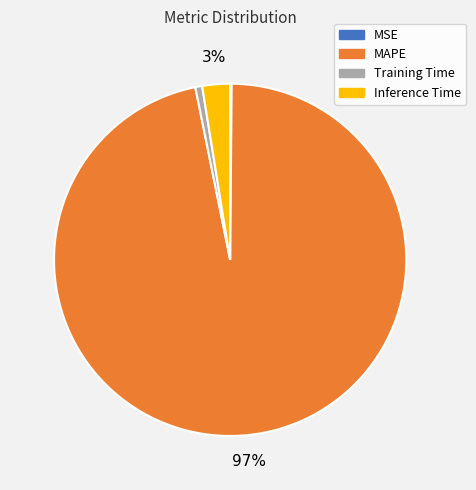

Is the sum of MAPE and Inference Time greater than half?

Yes